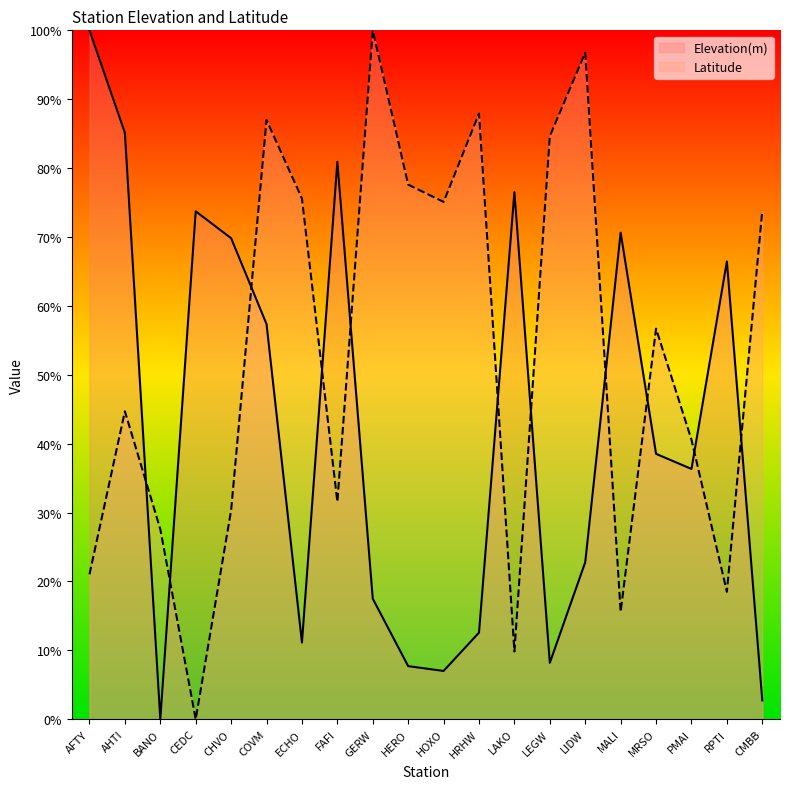

Which category has the highest value in the Latitude series?

GERW